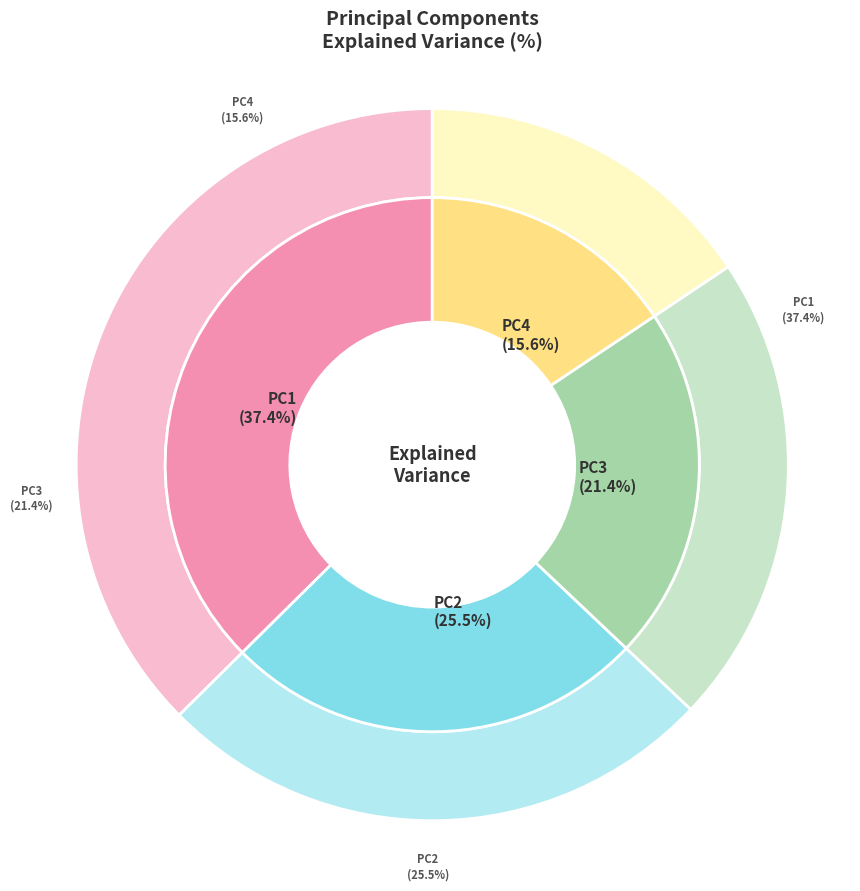

What is the ratio of the value at PC3 to the value at PC4?

1.4